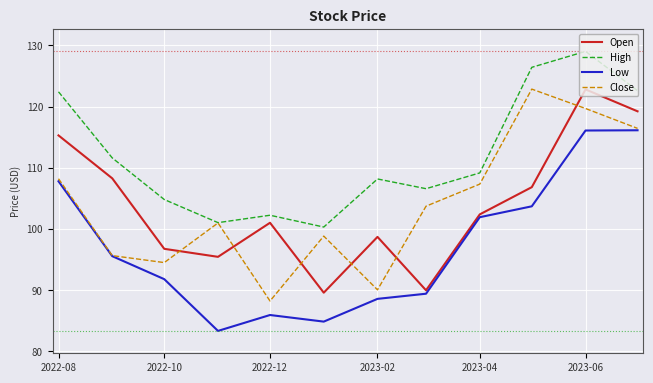

Which series has the largest range (max minus min)?

Close